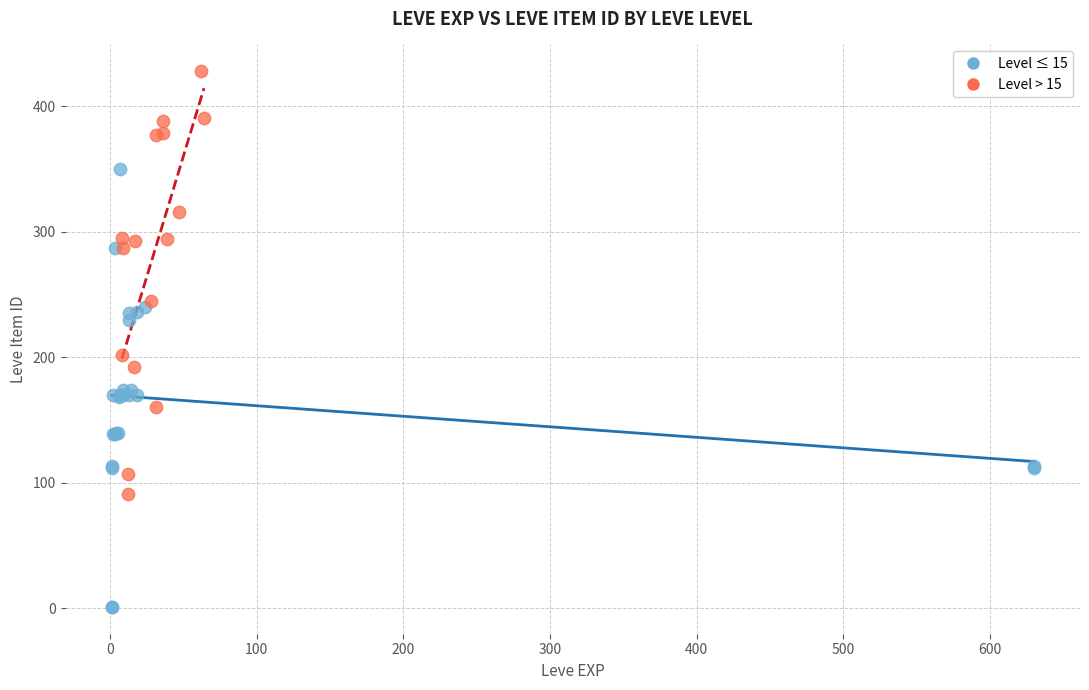

Which series contains the lowest Y value?

Level ≤ 15